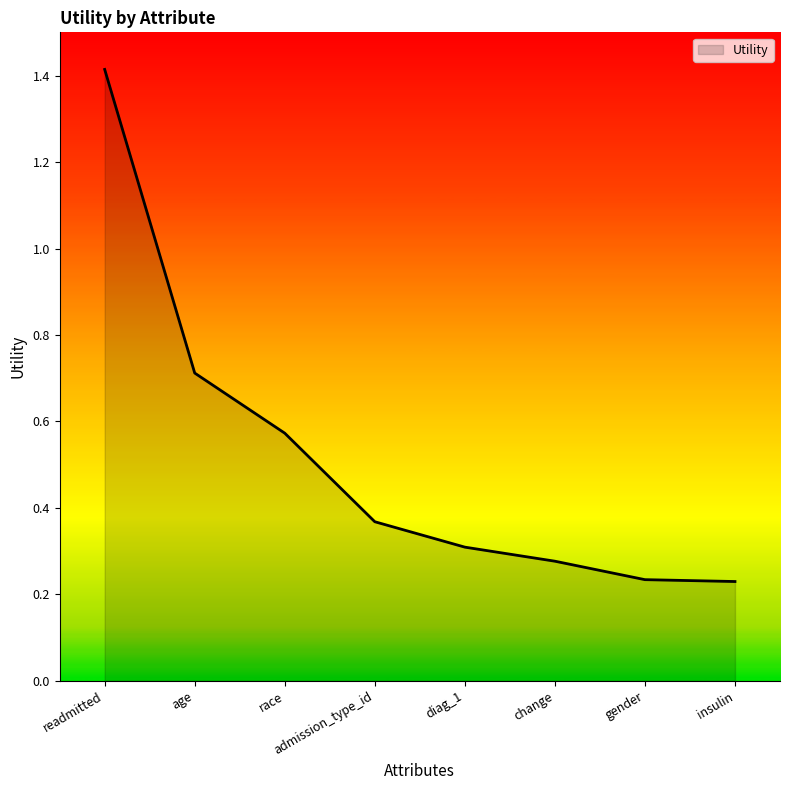

True or false: there are more than 0 points higher than both neighbors.

False